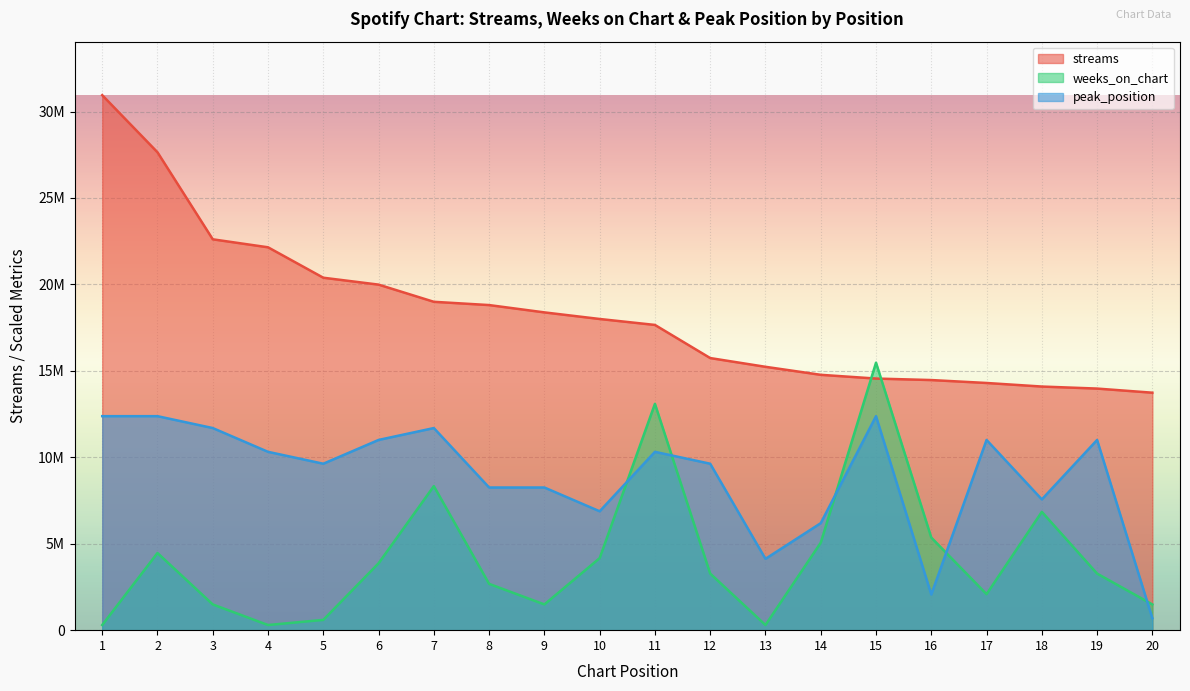

List the series in order of their peak value, highest first.

streams, weeks_on_chart, peak_position